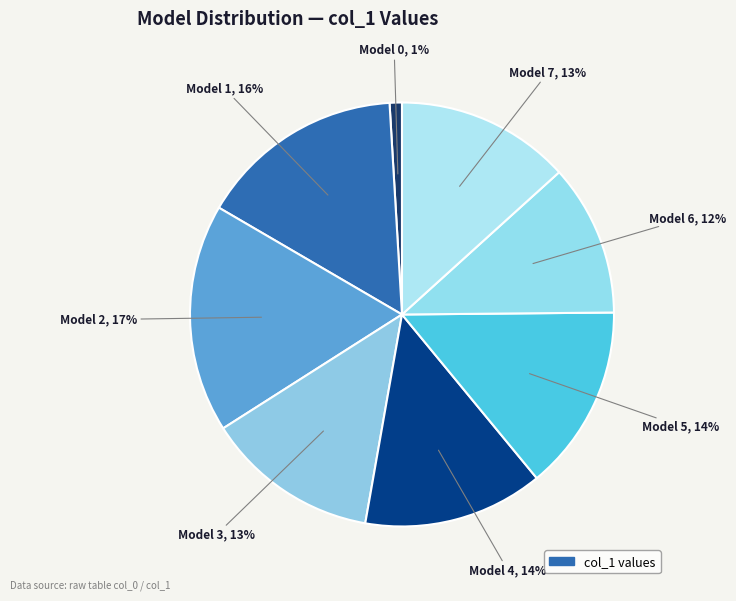

What is the largest slice in the pie chart?

2